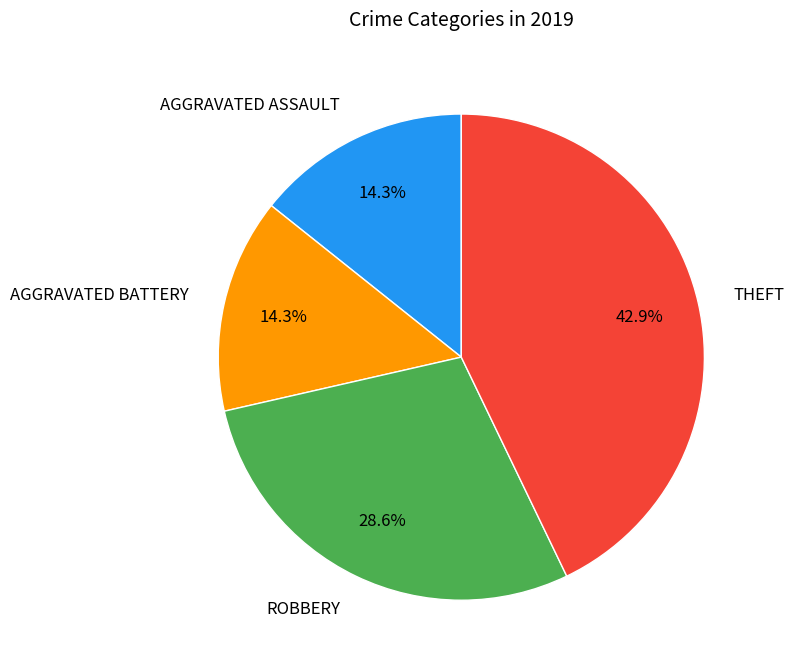

Count the number of slices in the pie.

4